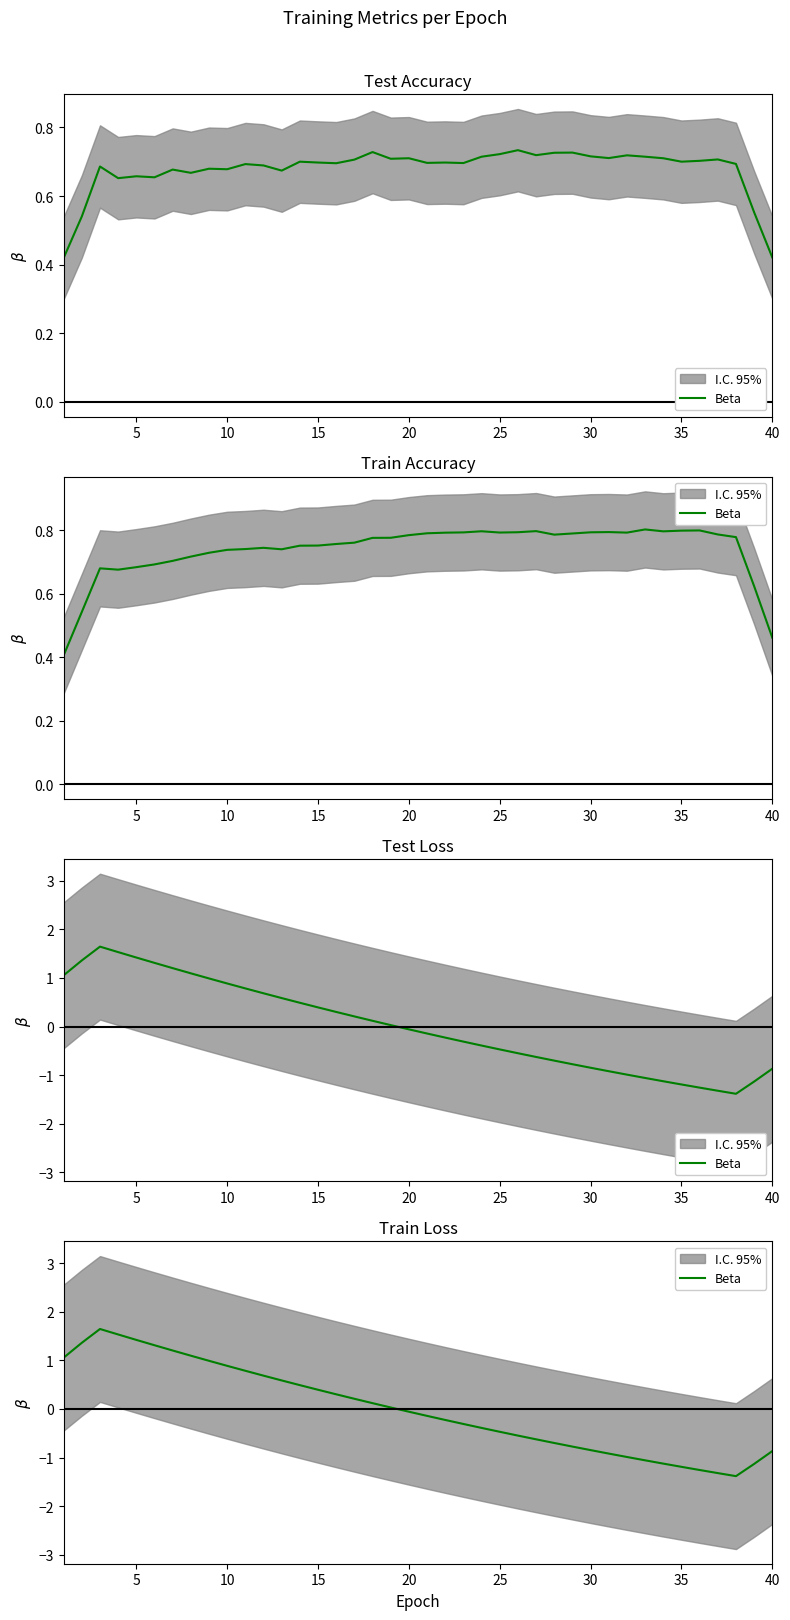

What is the value of the 7th point from the left?

1.2